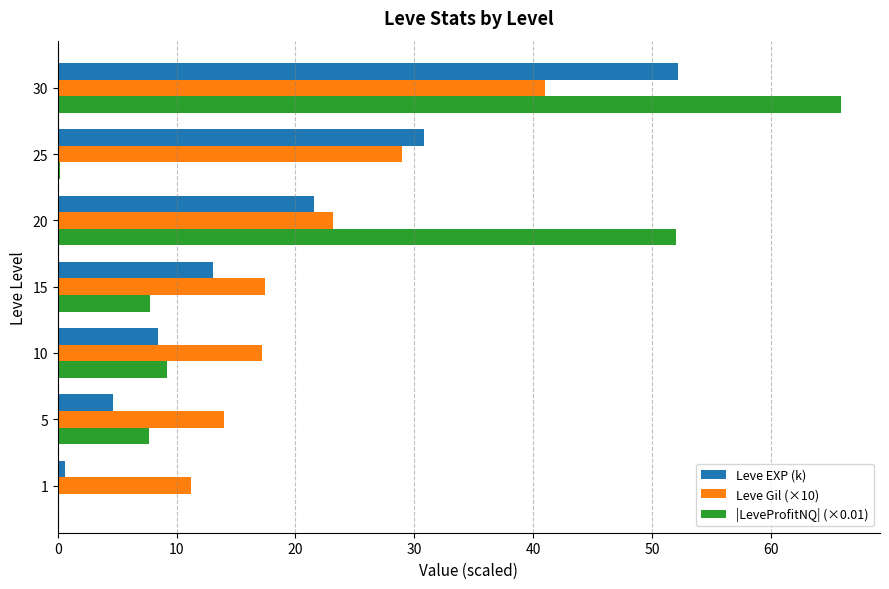

What is the sum of all Leve EXP (k) values?

131.4